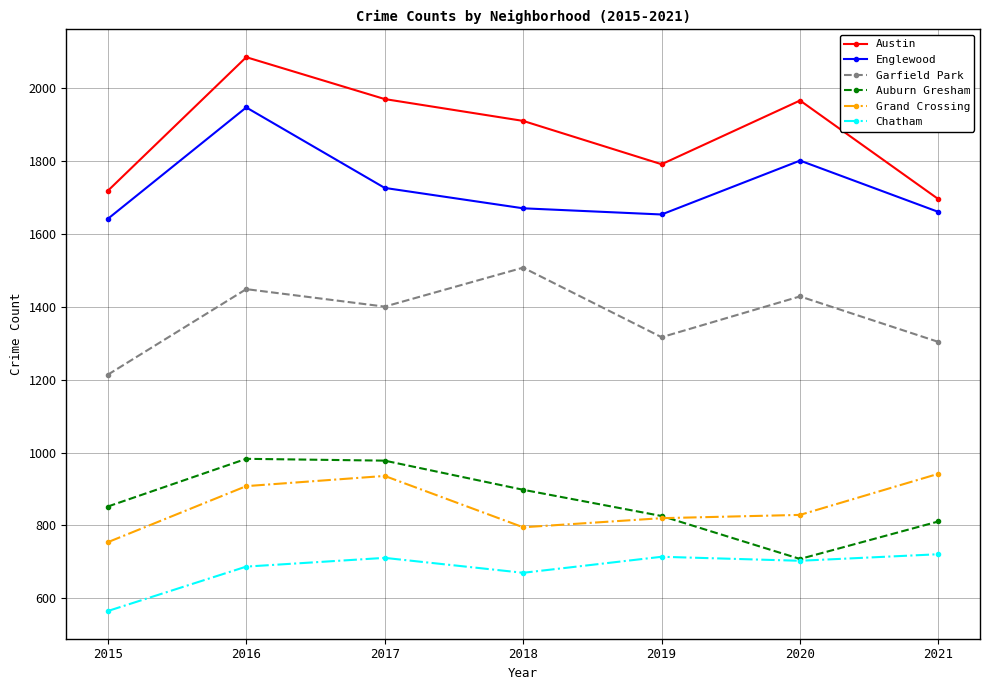

At which category does the chart reach its peak across all series?

2016